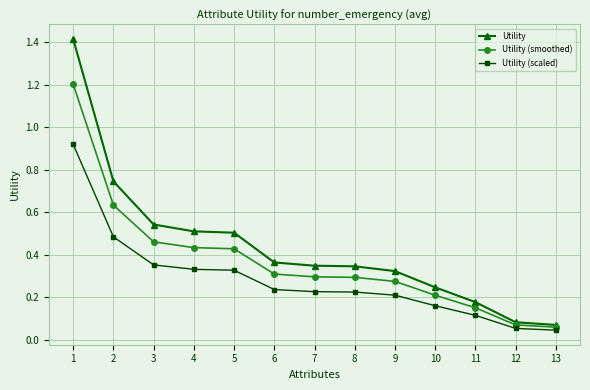

Which series has the largest range (max minus min)?

Utility